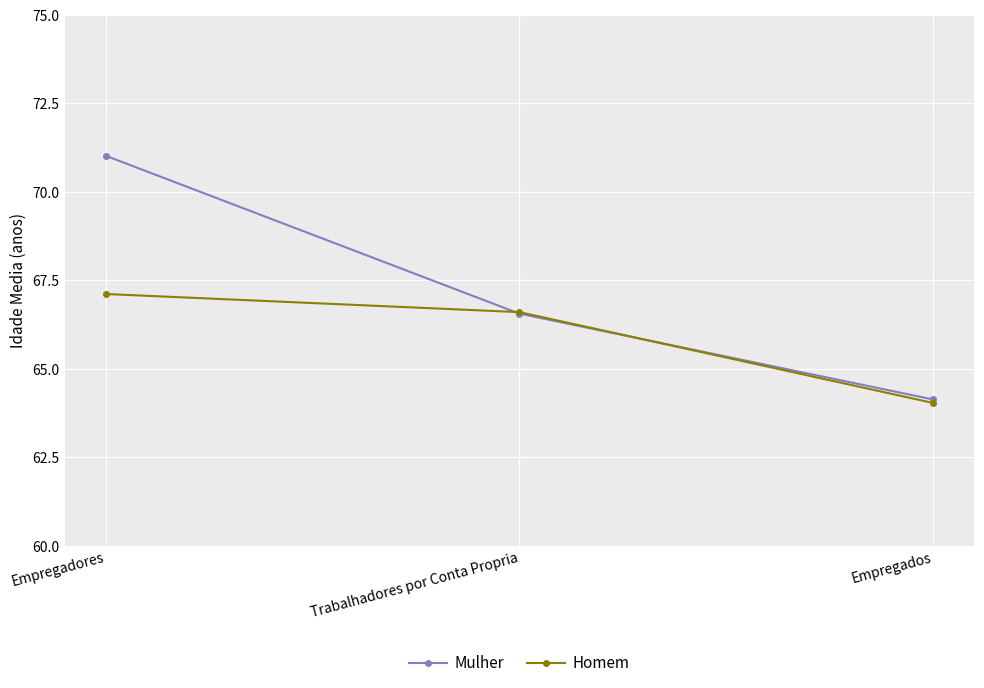

What is the label of the 3rd point from the left?

Empregados